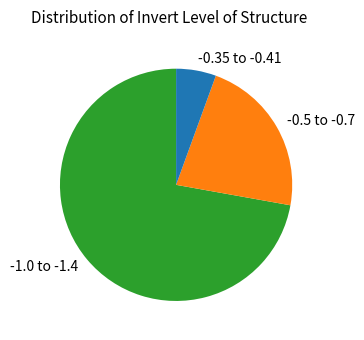

Combined, do -0.35 to -0.41 and -1.0 to -1.4 account for over 50%?

Yes